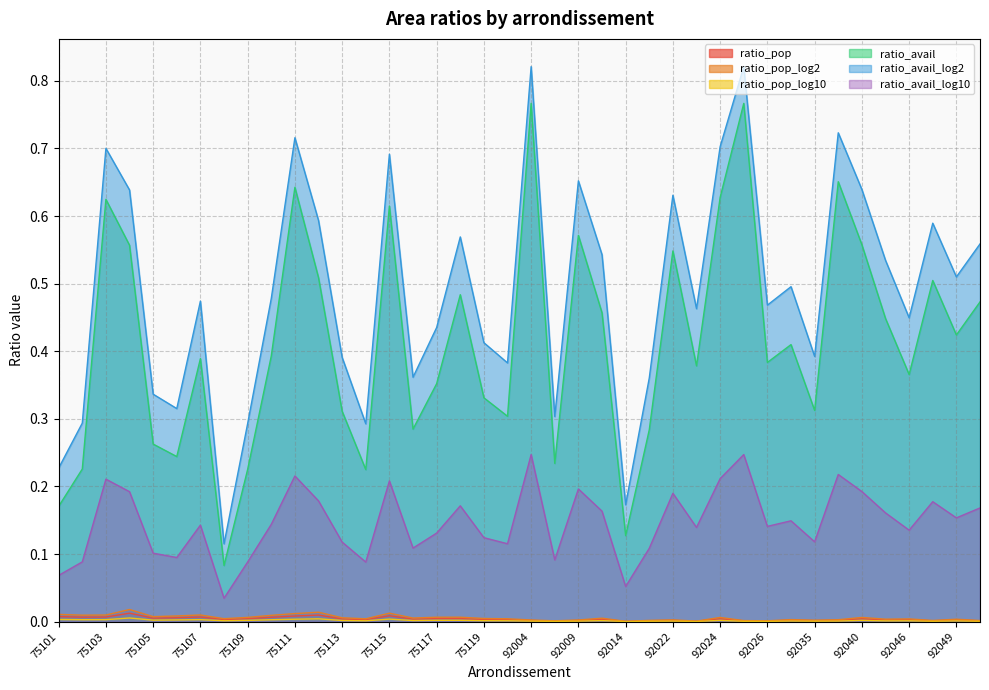

Which series changed the most between 75101 and 92035?

ratio_avail_log2